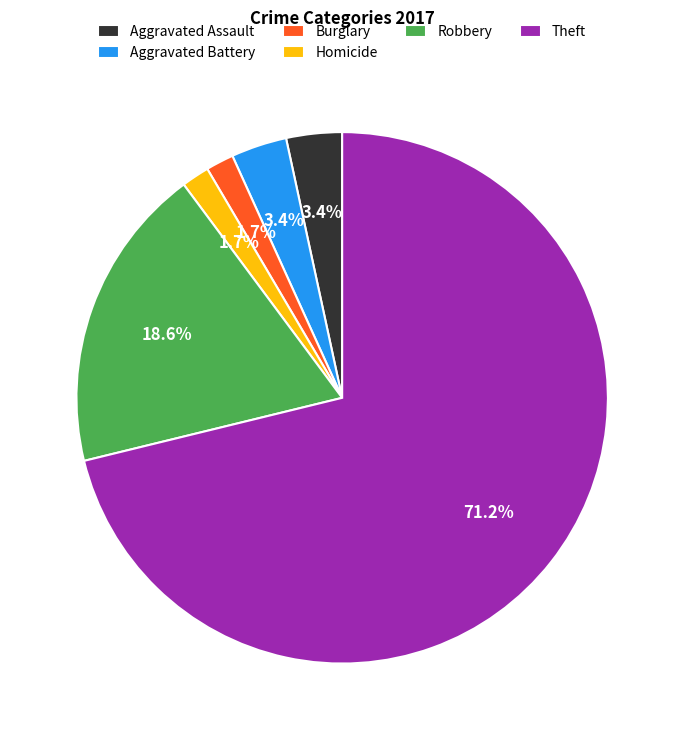

What is the largest slice in the pie chart?

Theft